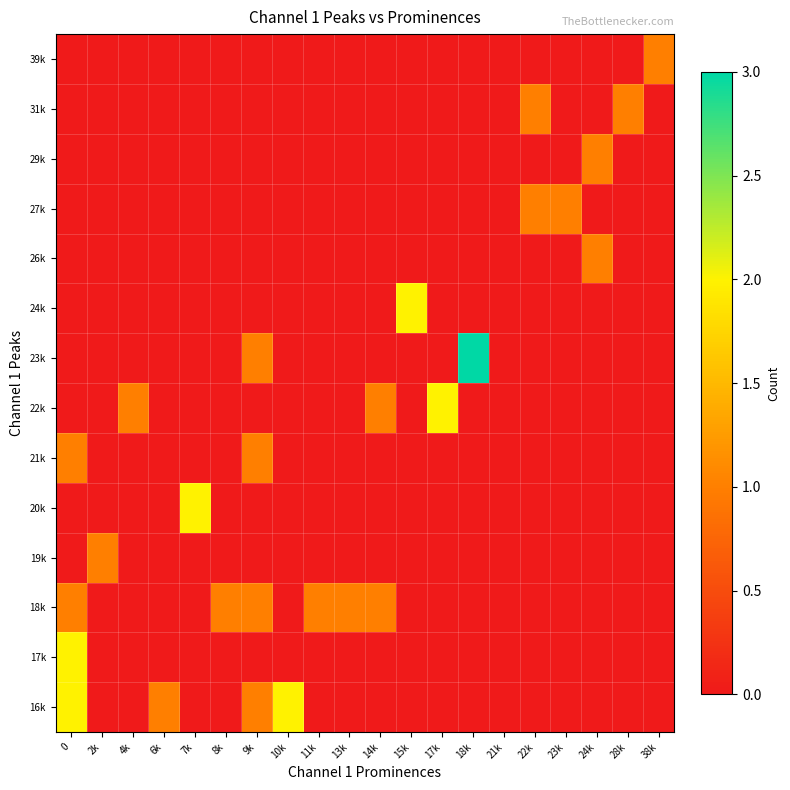

Which category has the lowest value across all series?

6k